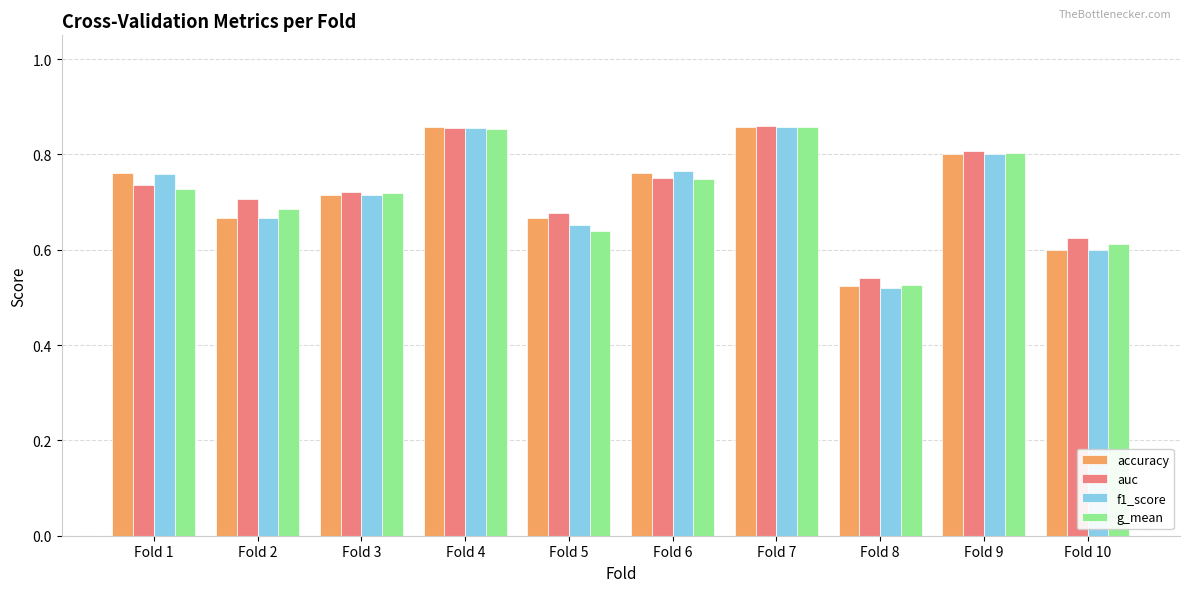

What is the difference between the maximum and minimum values in the accuracy series?

0.3